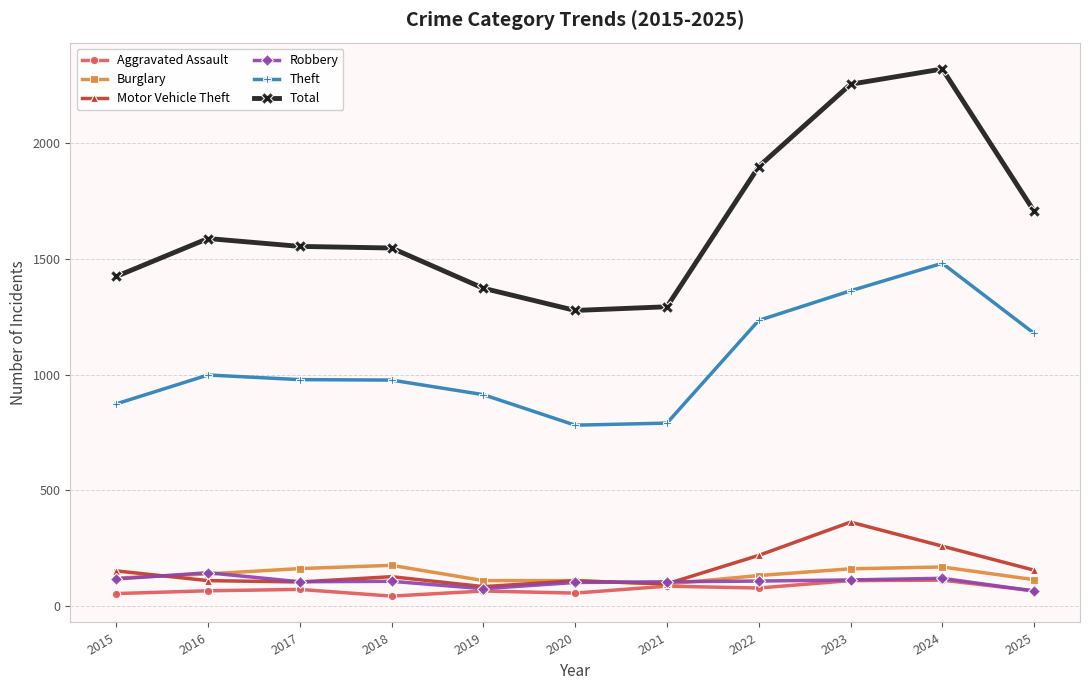

True or false: Theft and Robbery cross at least once.

False